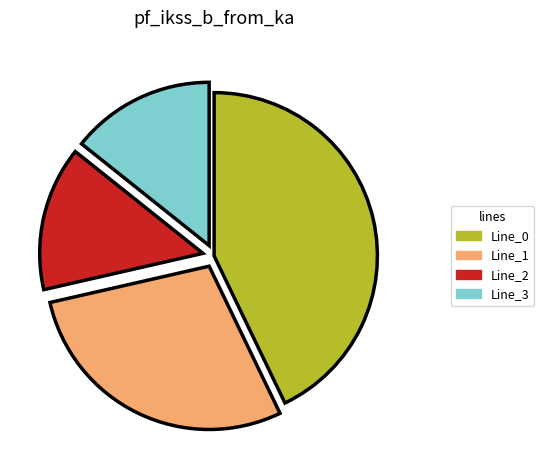

Does Line_2 account for over 50% of the chart?

No